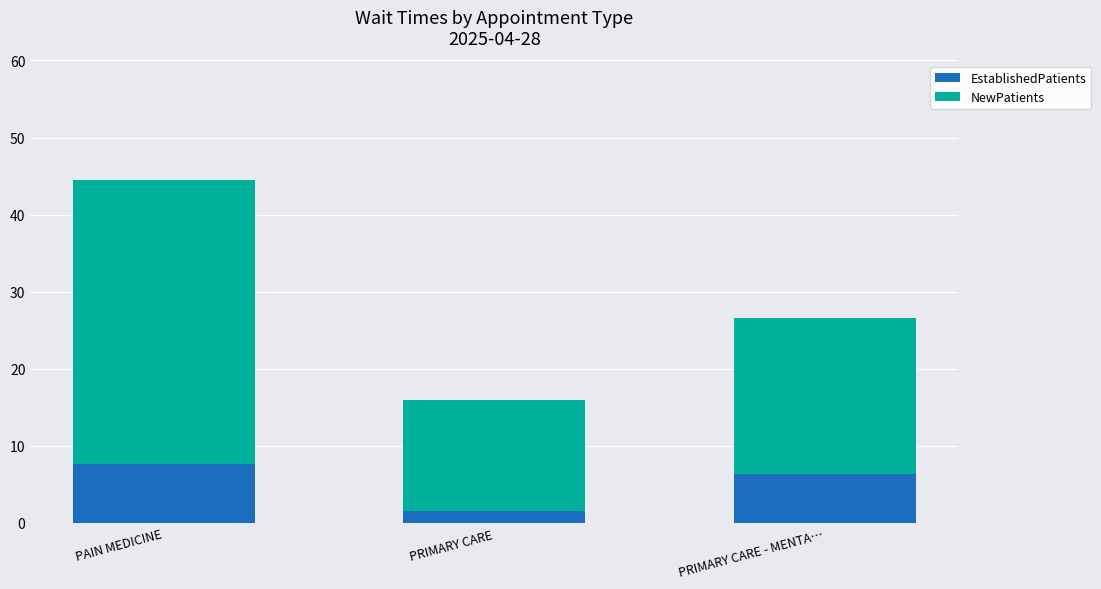

Is it true that EstablishedPatients equals 1.6 at PRIMARY CARE?

True